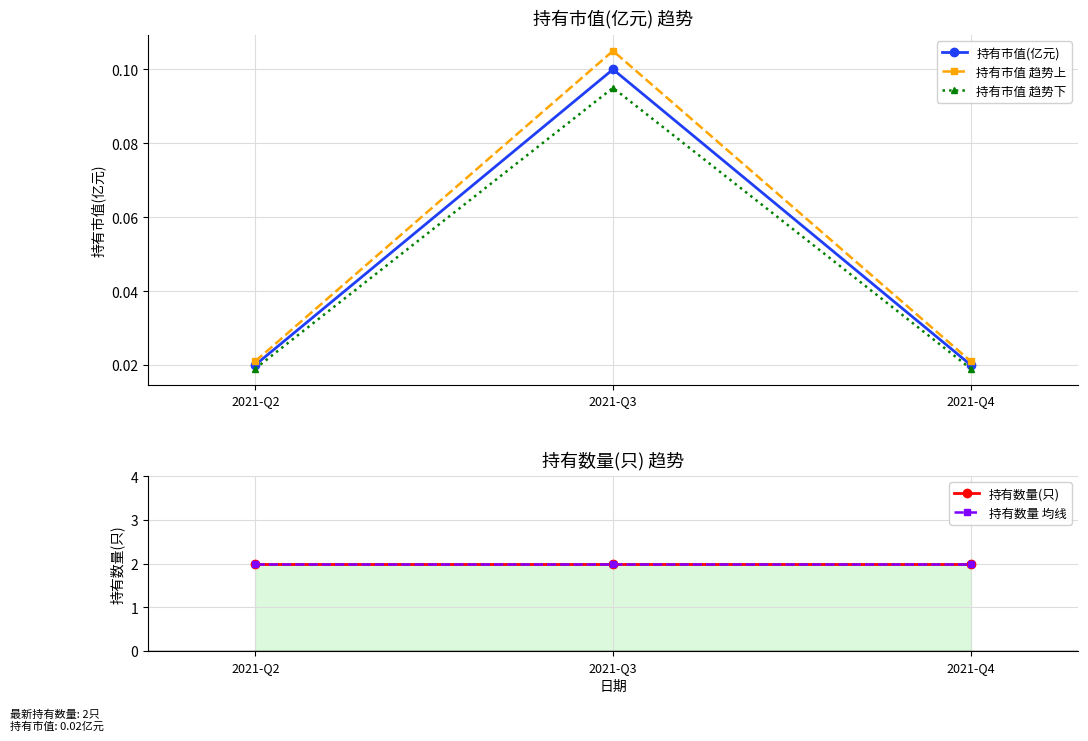

At how many categories does at least one series exceed 0?

3